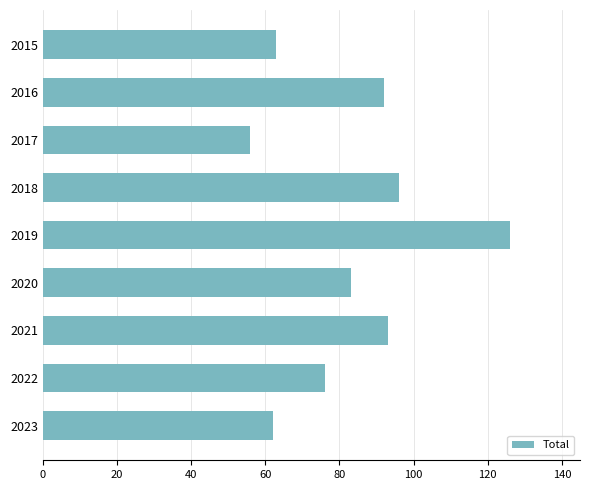

What is the average value?

83